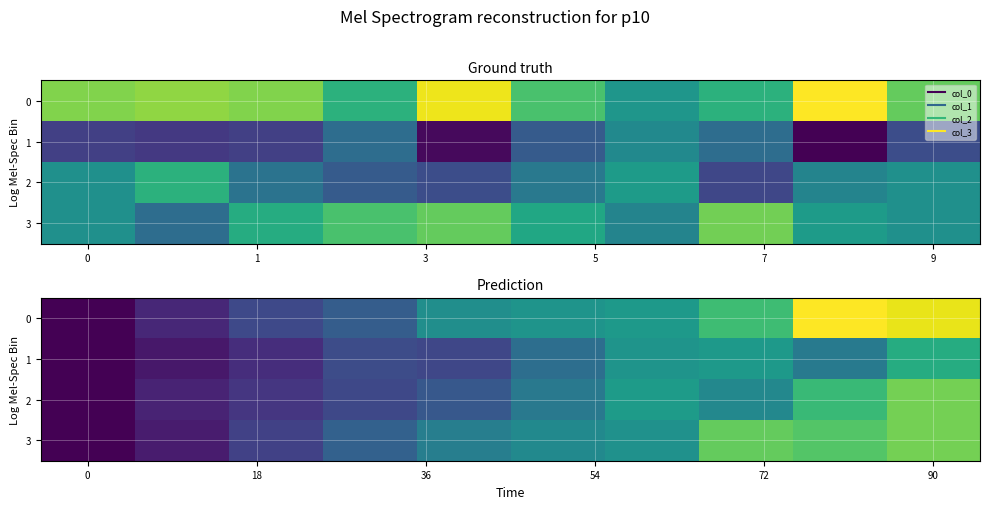

At which category is the sum across all series the highest?

90